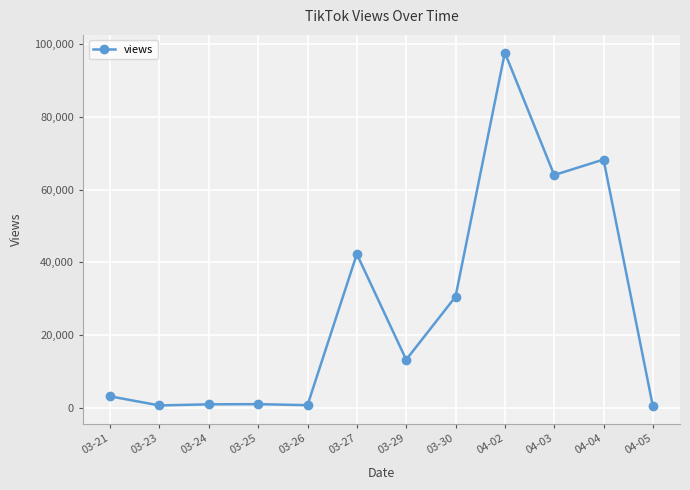

What is the value of the 12th point from the left?

387